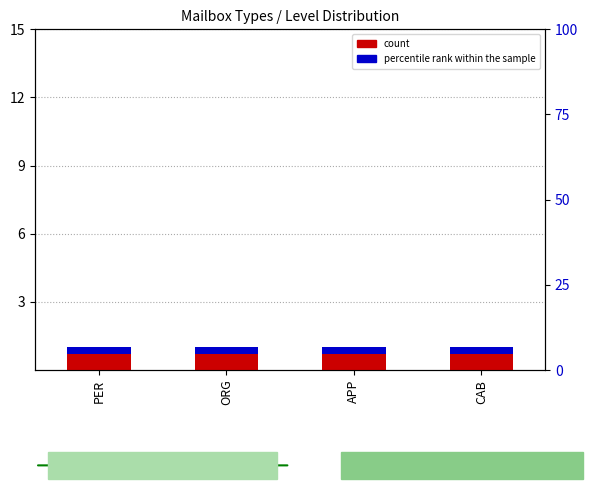

The value of percentile rank within the sample at ORG is 0.4. True or false?

False